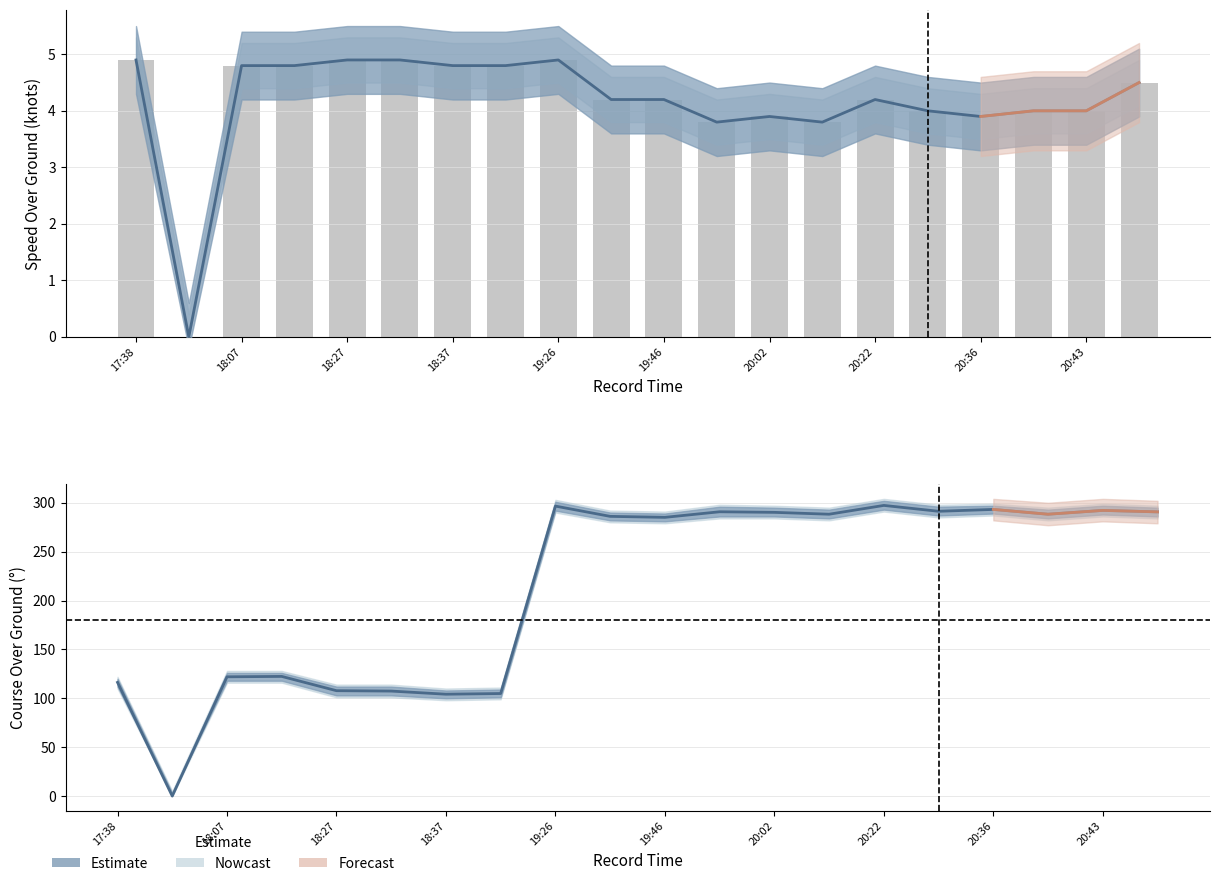

Does the chart contain stacked bars?

No